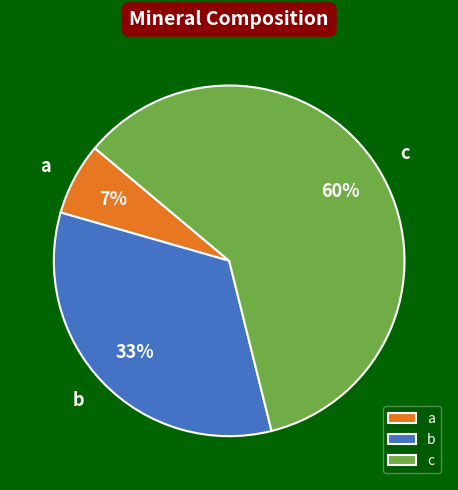

How many slices are in this pie chart?

3